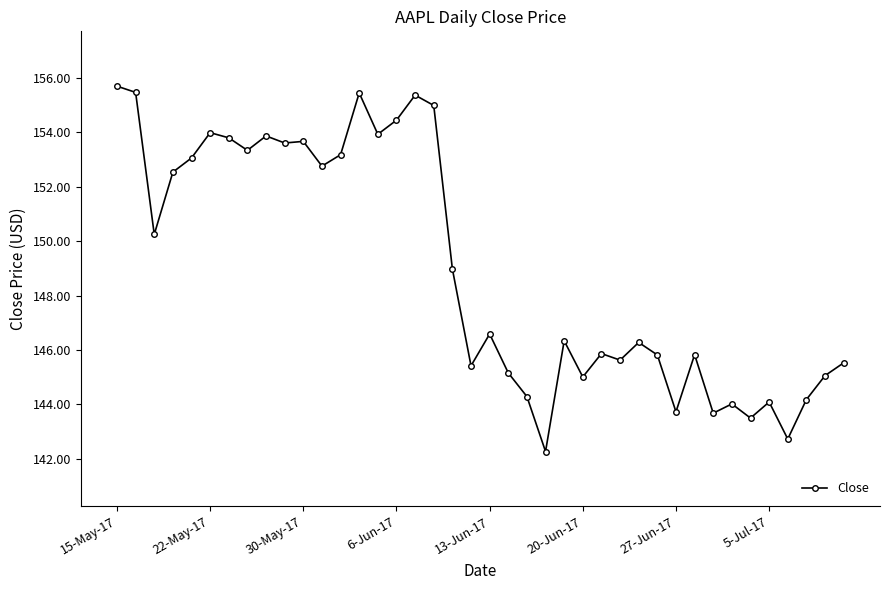

What is the average value?

149.0